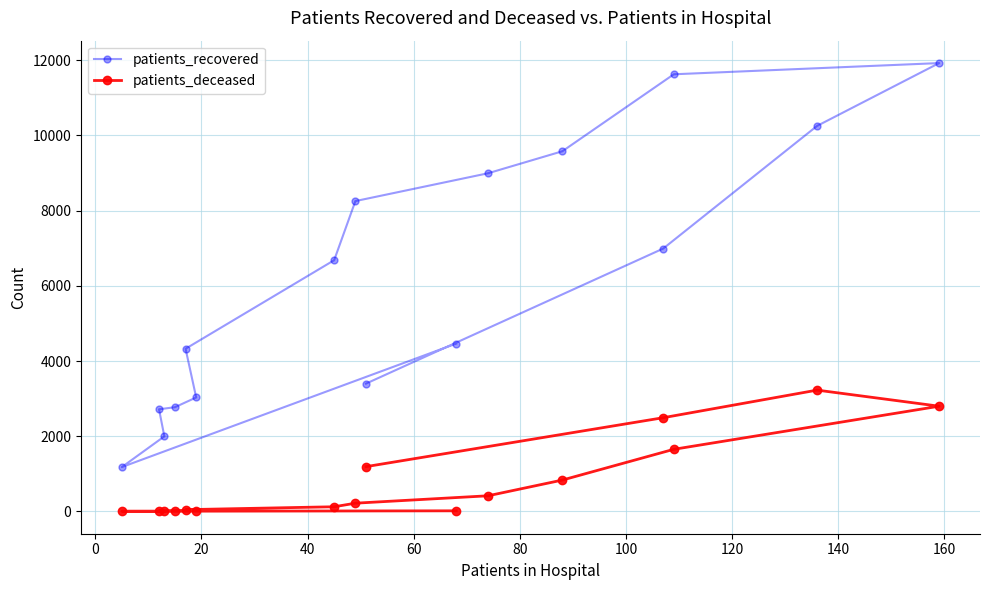

What is the average value of the patients_deceased series?

818